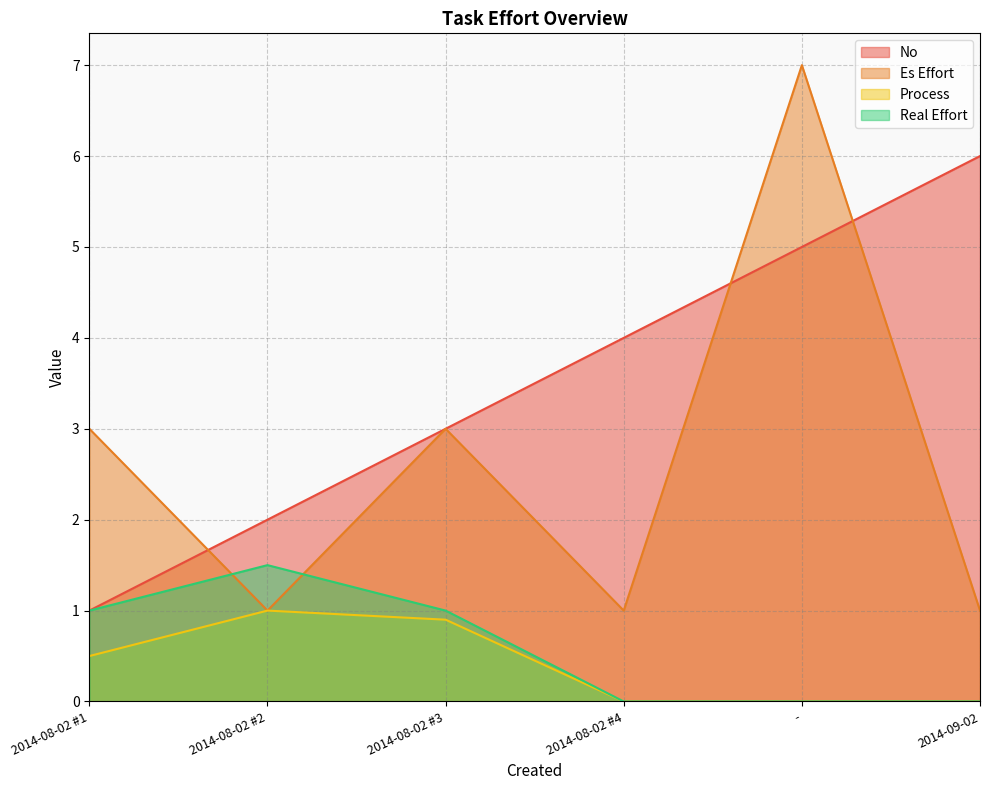

Which has a higher value, 2014-08-02 #3 or 2014-08-02 #2?

2014-08-02 #3